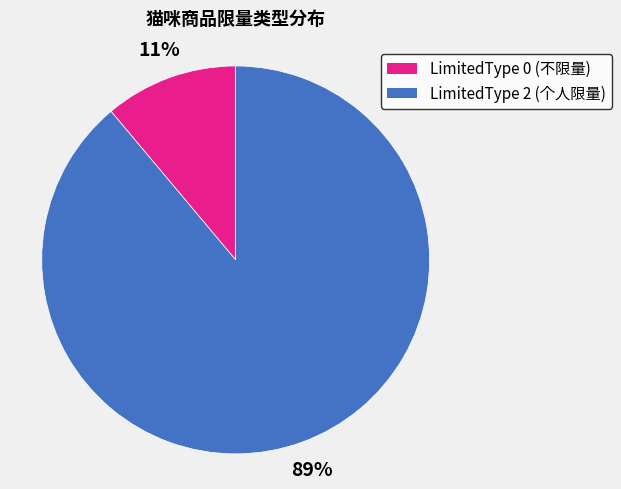

What is the majority slice?

LimitedType 2 (个人限量)